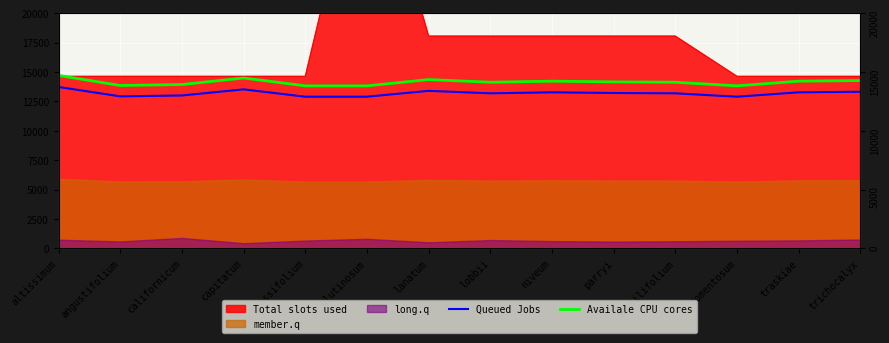

Reading left to right, what are all the values shown in this chart?

Queued Jobs: 13734.0	12936.0	13013.0	13531.0	12908.0	12908.0	13405.0	13195.0	13279.0	13223.0	13195.0	12908.0	13279.0	13328.0
Availale CPU cores: 14715.0	13860.0	13942.5	14497.5	13830.0	13830.0	14362.5	14137.5	14227.5	14167.5	14137.5	13830.0	14227.5	14280.0